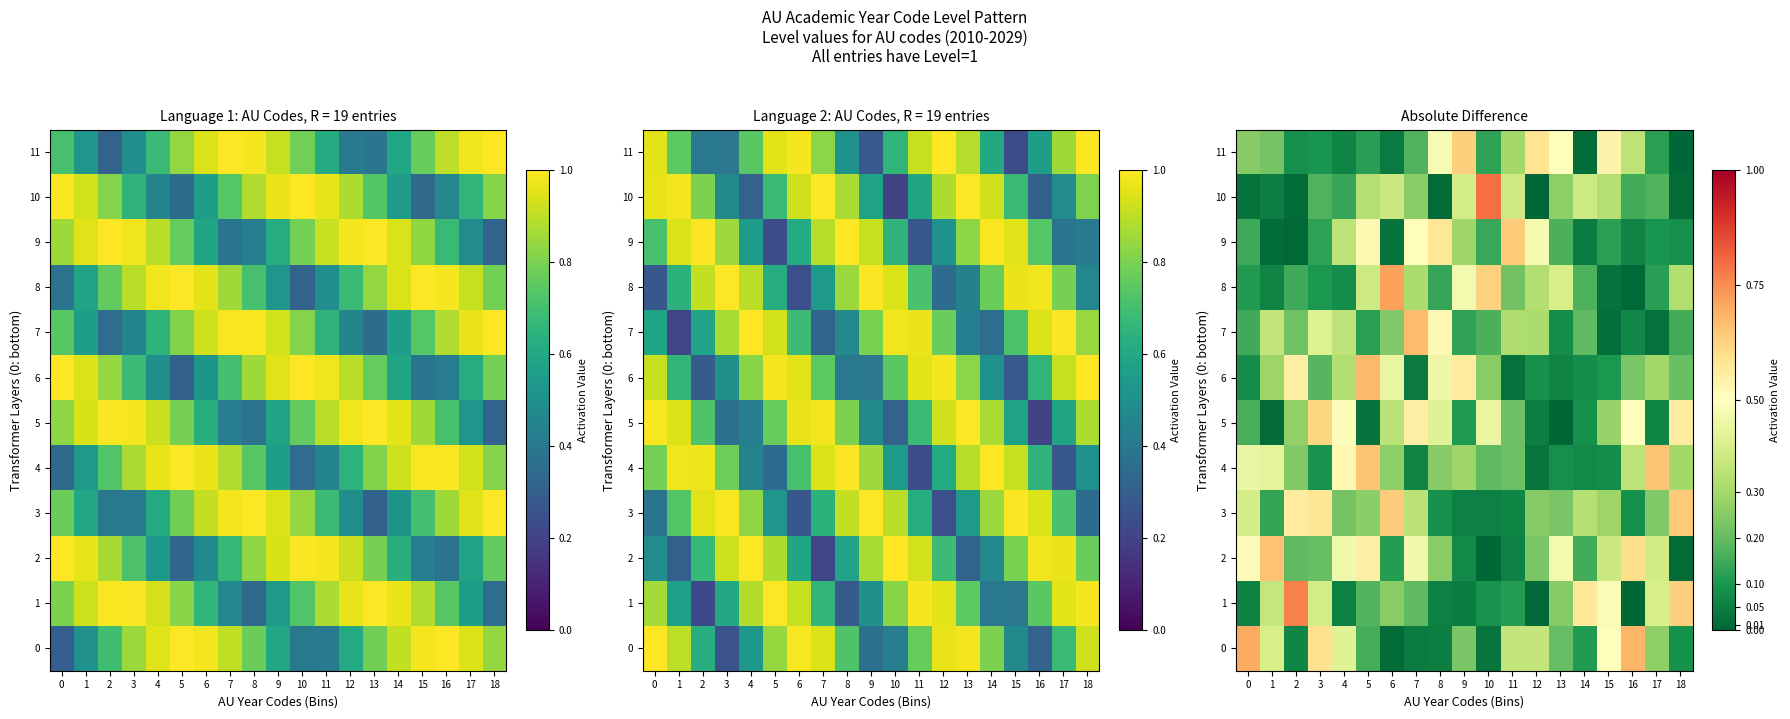

How many series are shown in this chart?

12